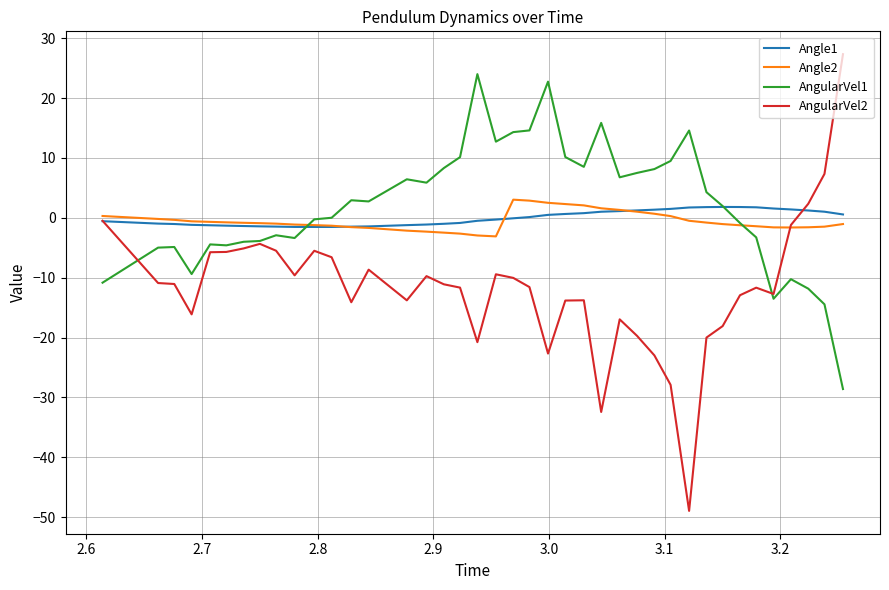

What is the minimum value shown in the chart?

-49.0